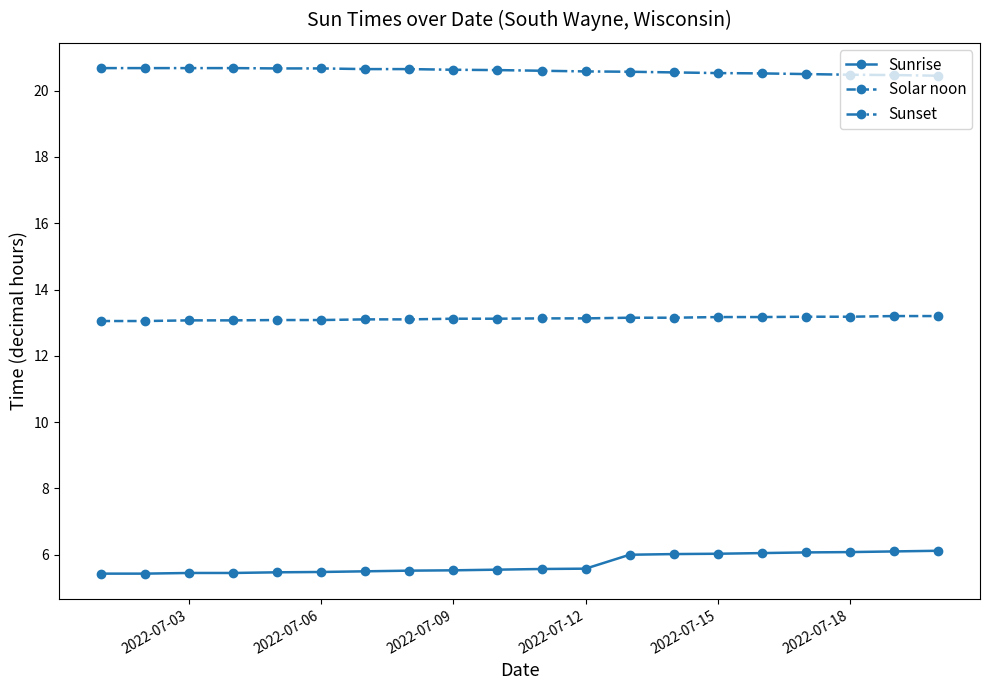

How many distinct data groups are displayed?

3